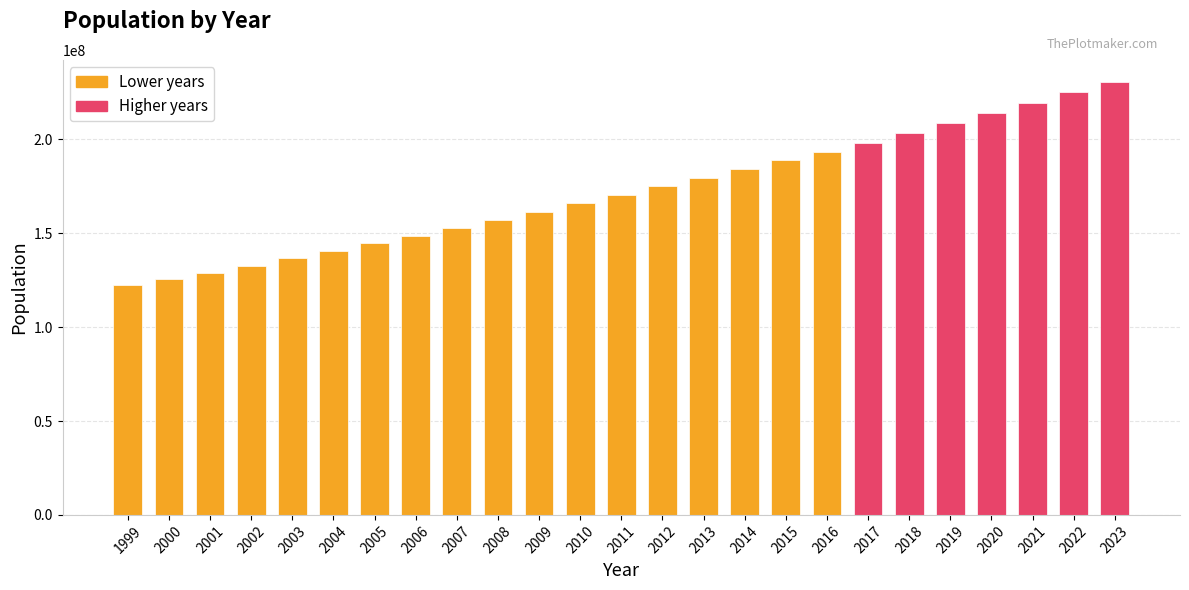

What is the smallest value displayed?

122200766